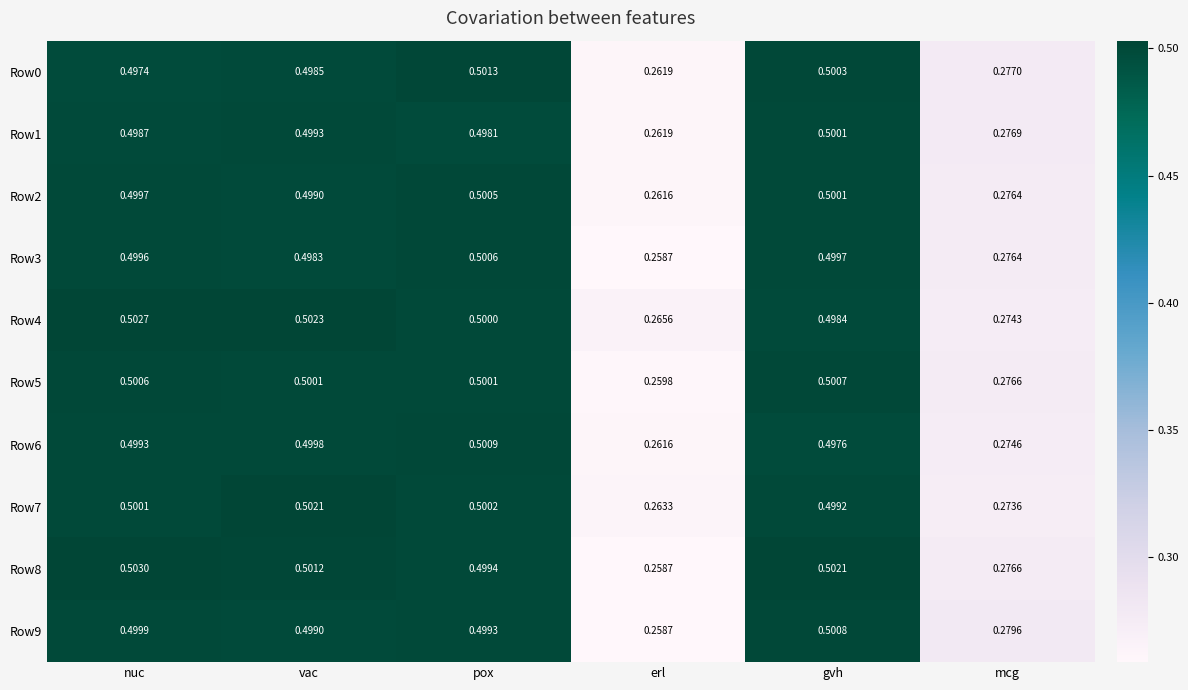

Rank the series by their maximum value, from highest to lowest.

Row8, Row4, Row7, Row0, Row6, Row9, Row5, Row3, Row2, Row1